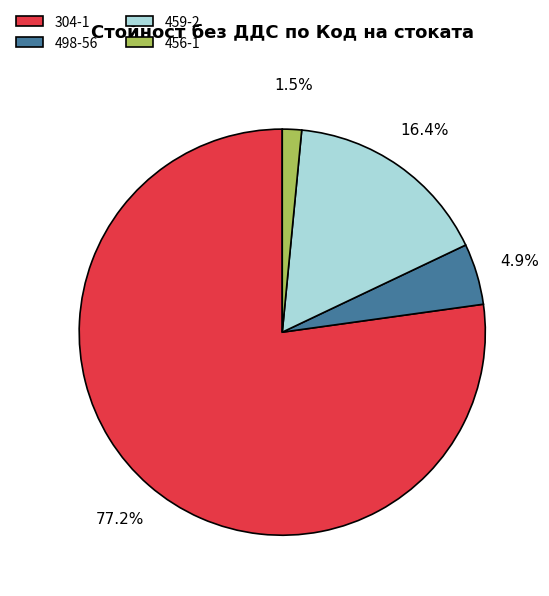

Is there a majority slice in this chart?

Yes